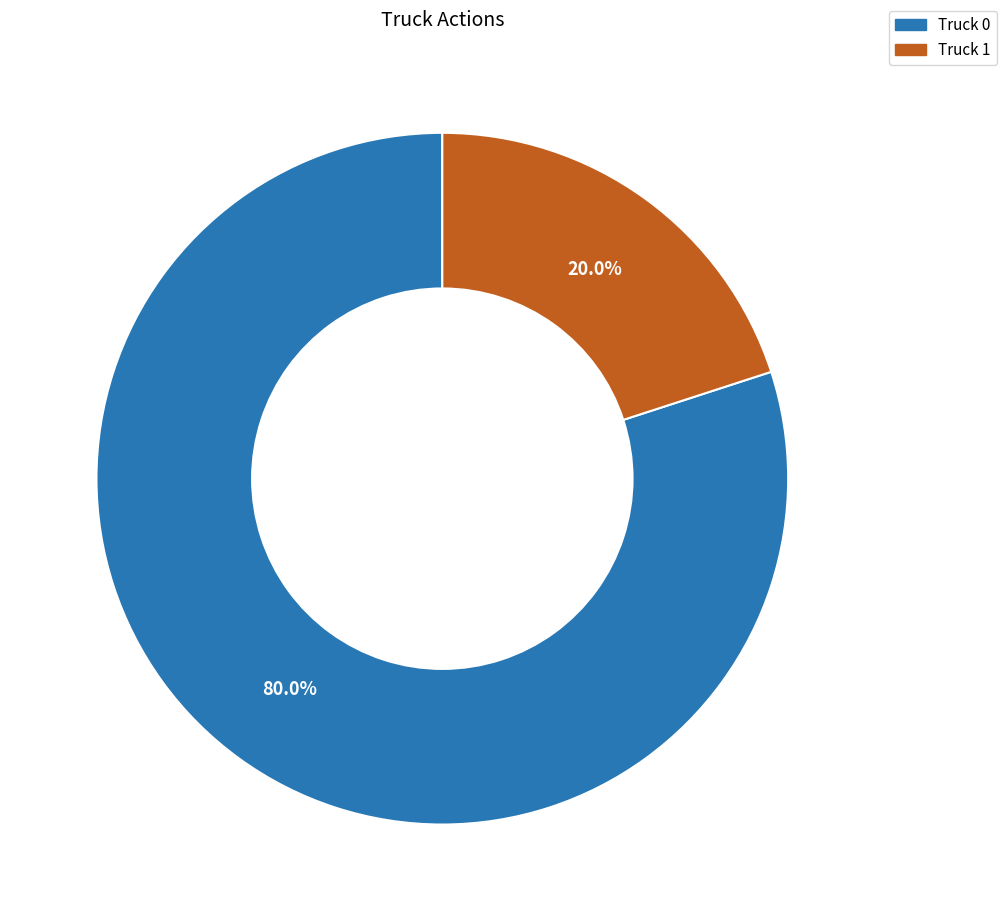

How many segments does this pie chart have?

2